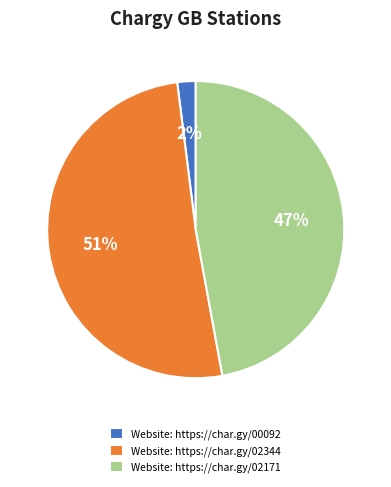

To the nearest percent, what is the difference between the largest and smallest slice percentages?

49%